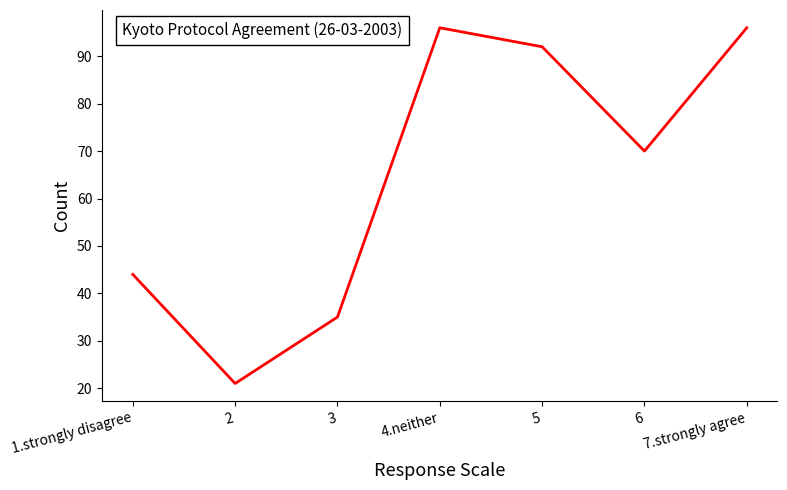

Reading right to left, extract all data points from this chart.

96	70	92	96	35	21	44